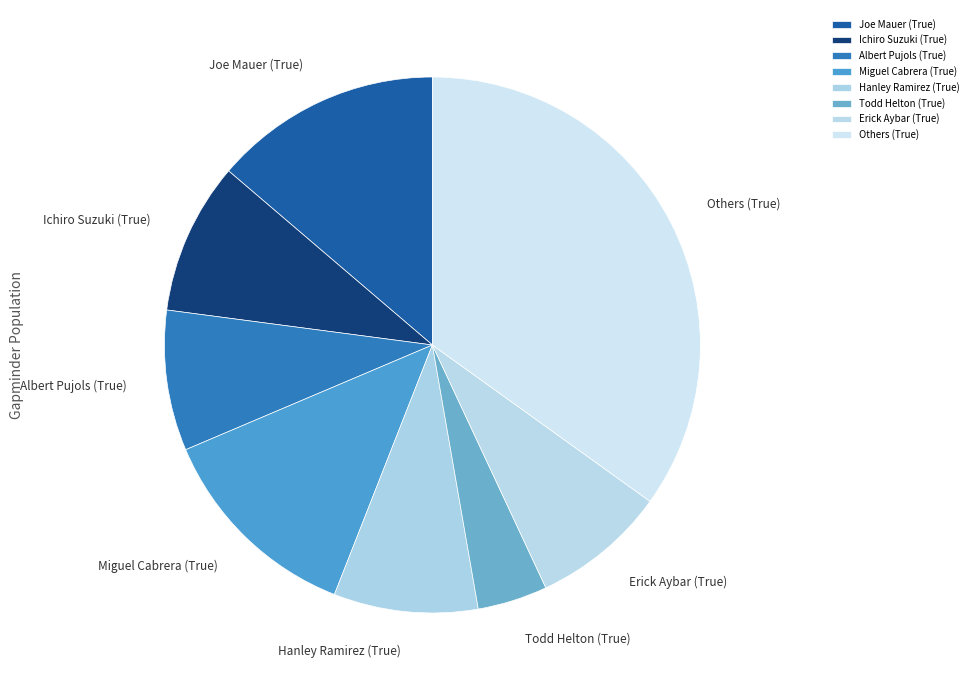

What is the ratio of the value at Ichiro Suzuki (True) to the value at Miguel Cabrera (True)?

0.7